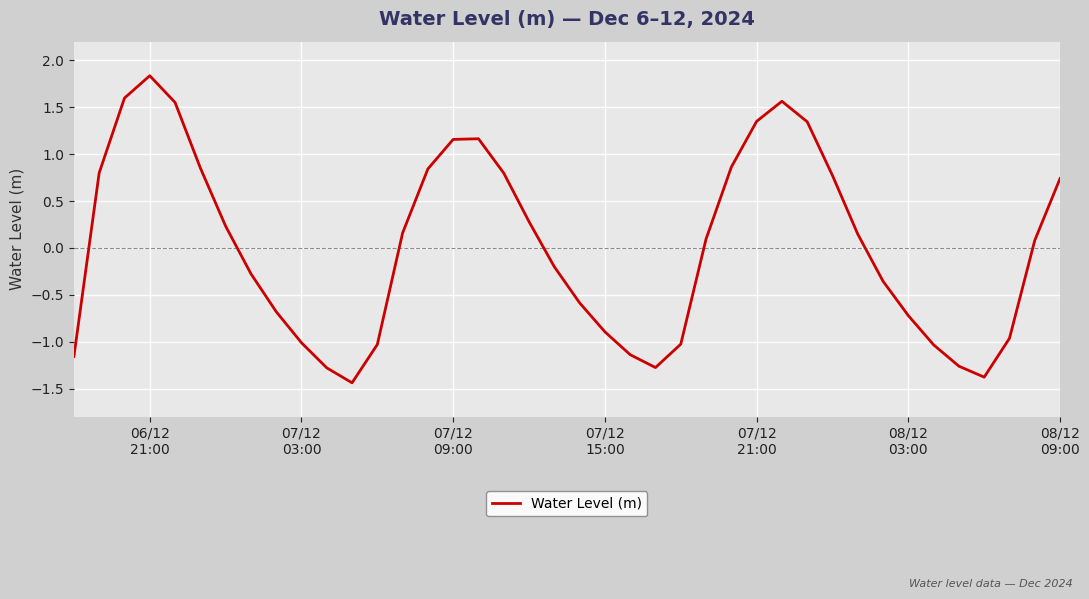

How many distinct data groups are displayed?

1